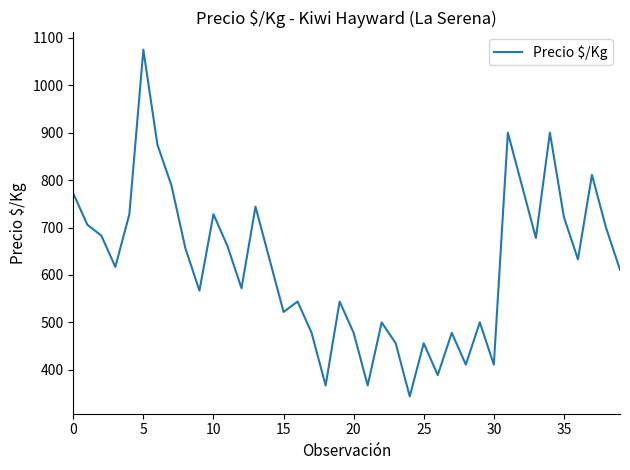

What is the minimum value shown in the chart?

344